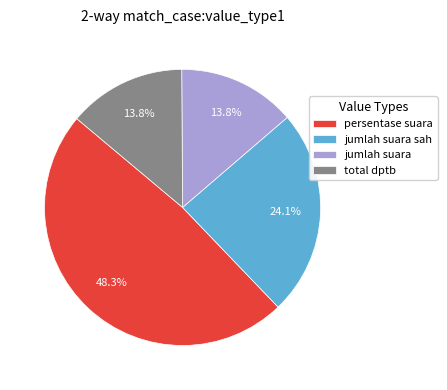

How many slices are in this pie chart?

4